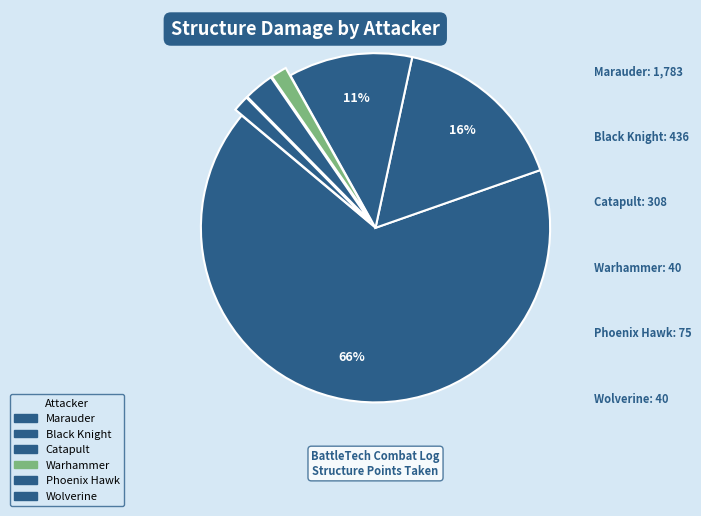

Rank the categories by value from lowest to highest.

Warhammer, Wolverine, Phoenix Hawk, Catapult, Black Knight, Marauder